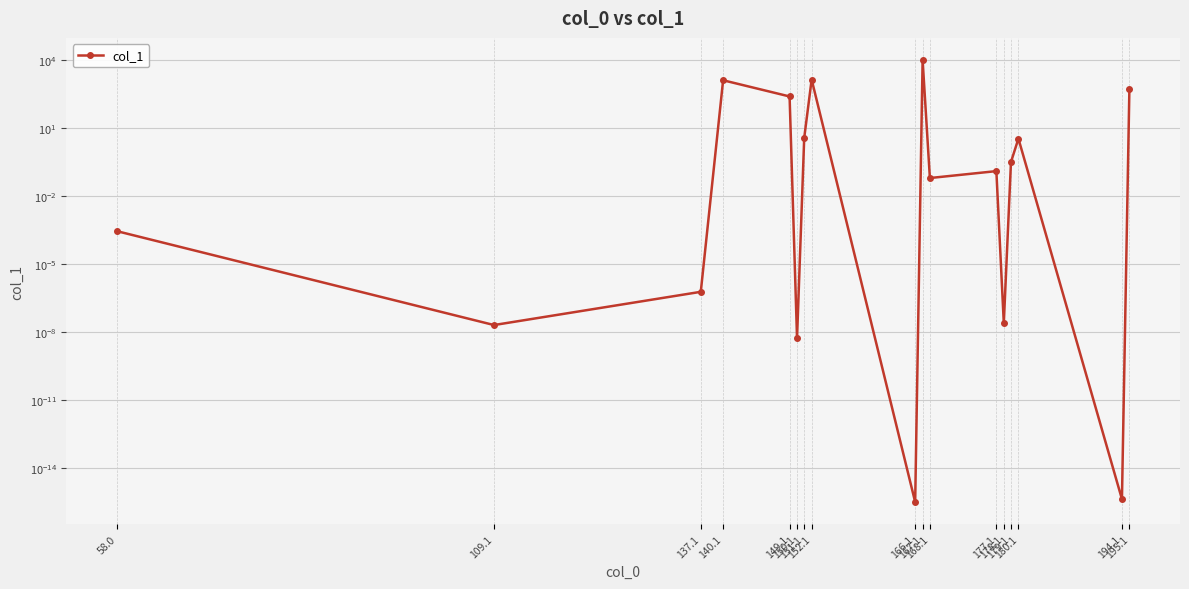

What is the average value?

788.2